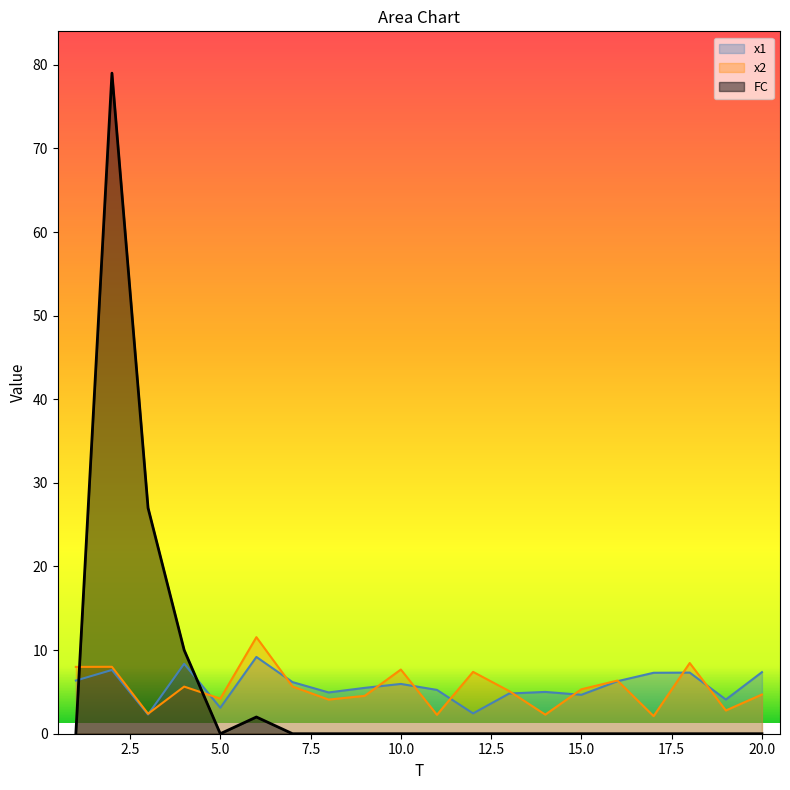

Where do x1 and FC first cross each other?

1 and 2